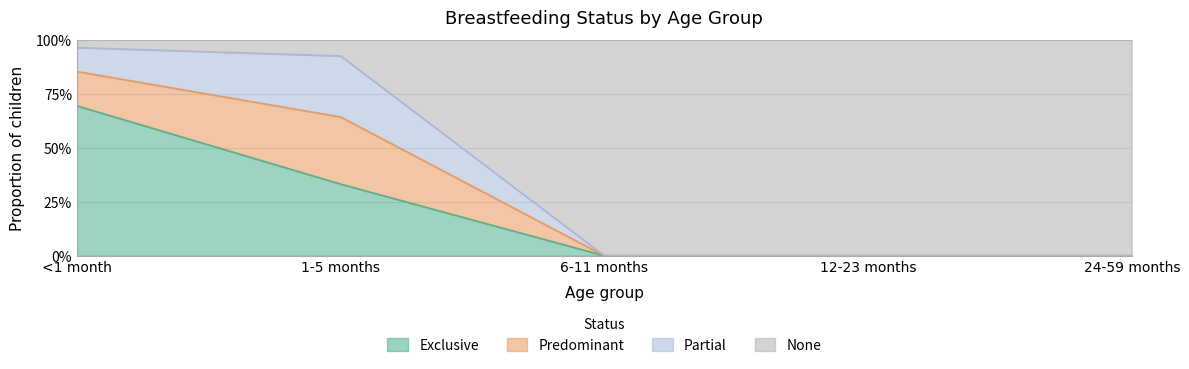

What are all the series names shown in the legend?

Exclusive, Predominant, Partial, None